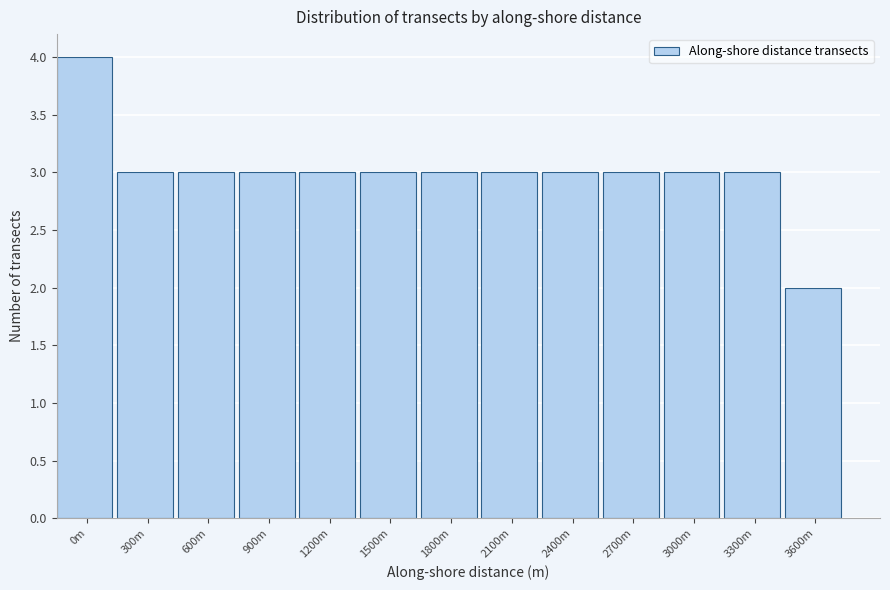

Reading right to left, extract all data points from this chart.

2	3	3	3	3	3	3	3	3	3	3	3	4